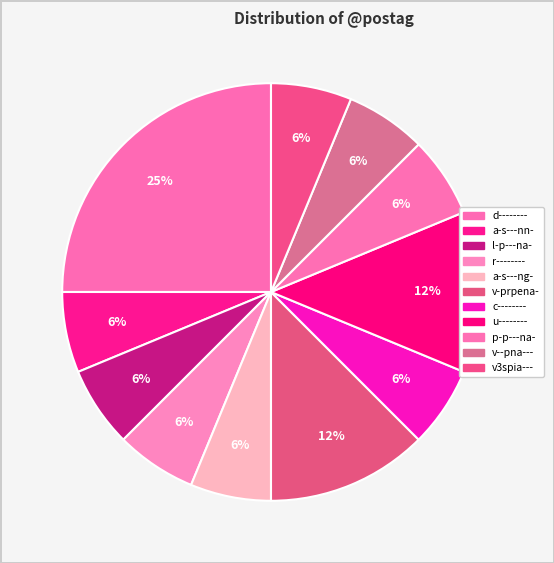

How many segments does this pie chart have?

11